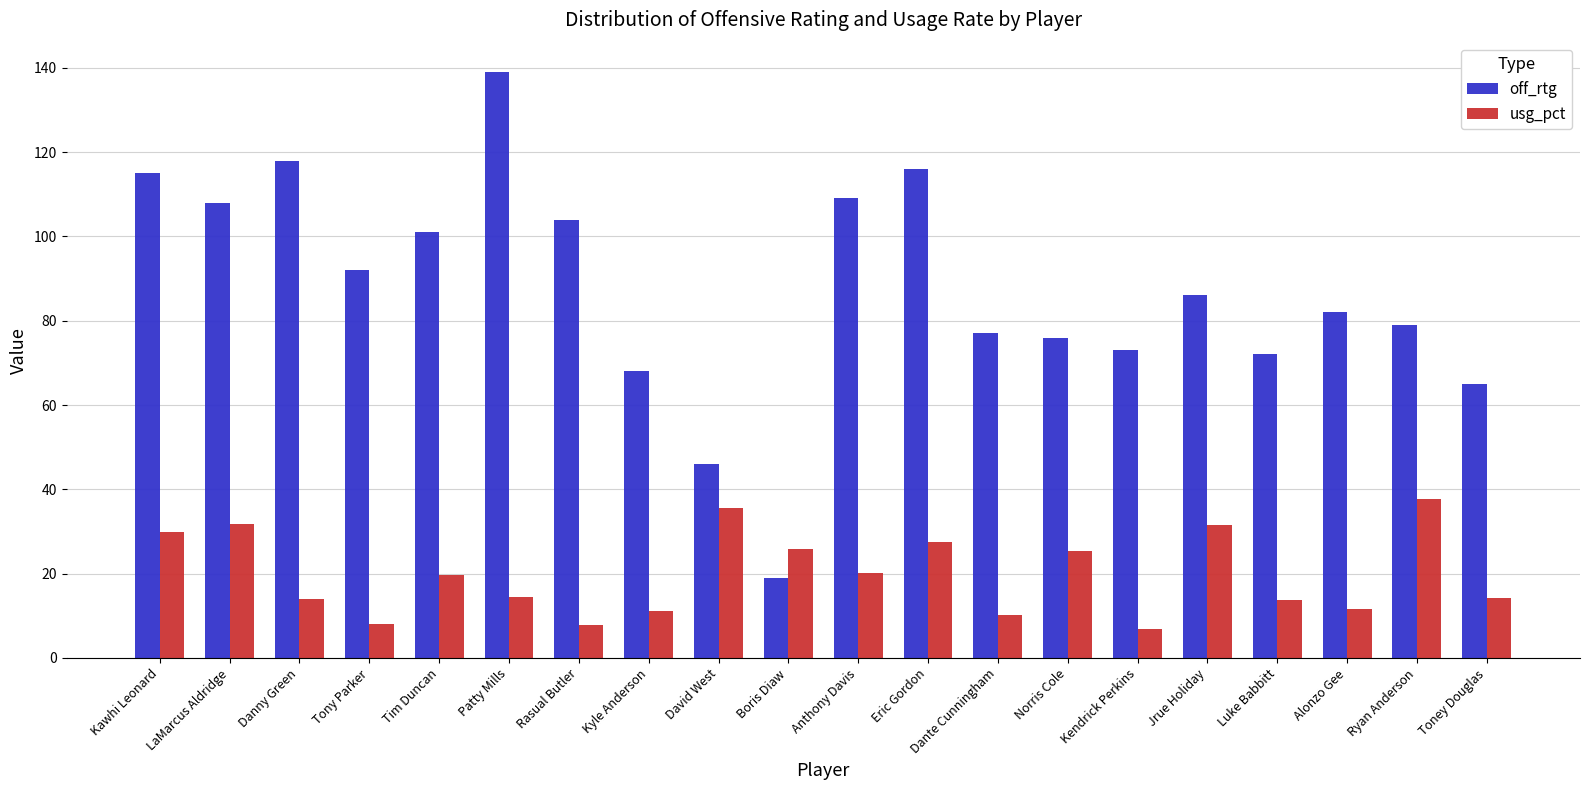

The value of off_rtg at Boris Diaw is 31.7. True or false?

False